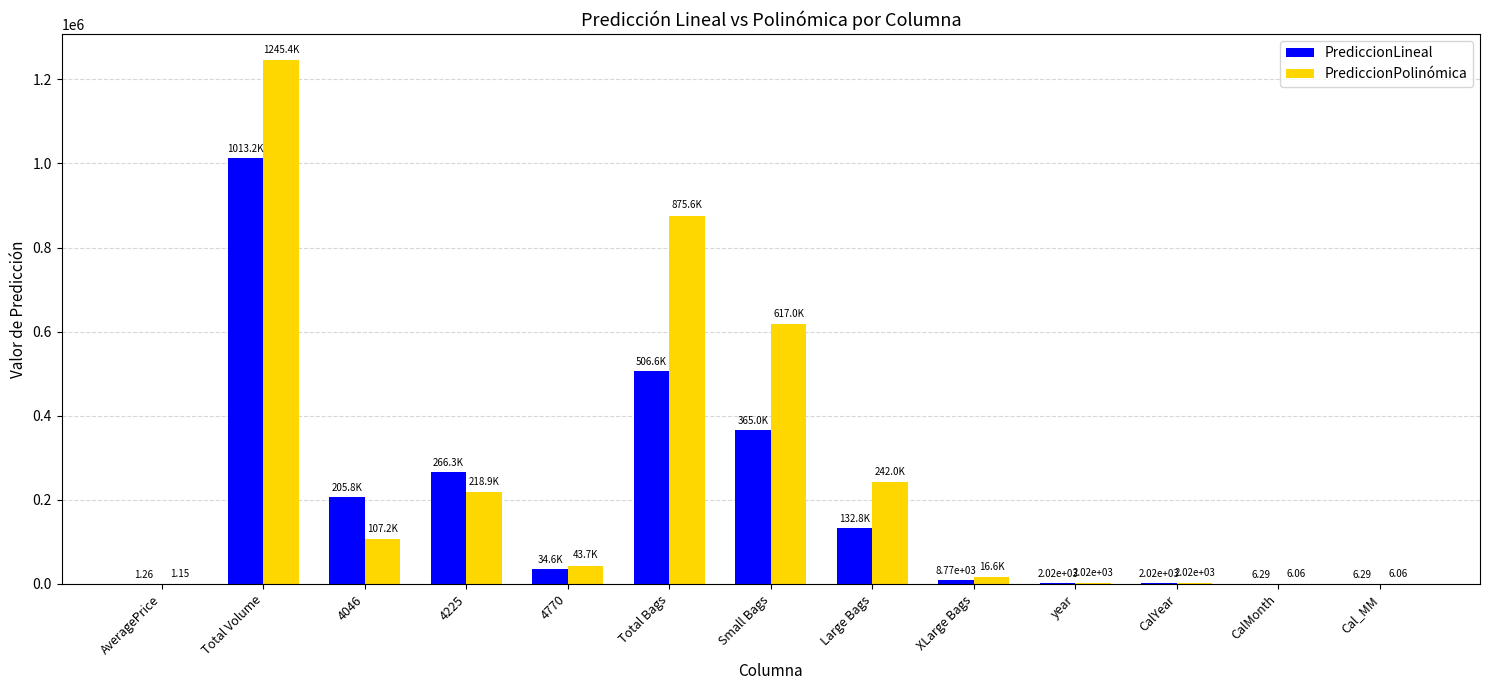

At which label does PrediccionPolinómica reach its peak?

Total Volume